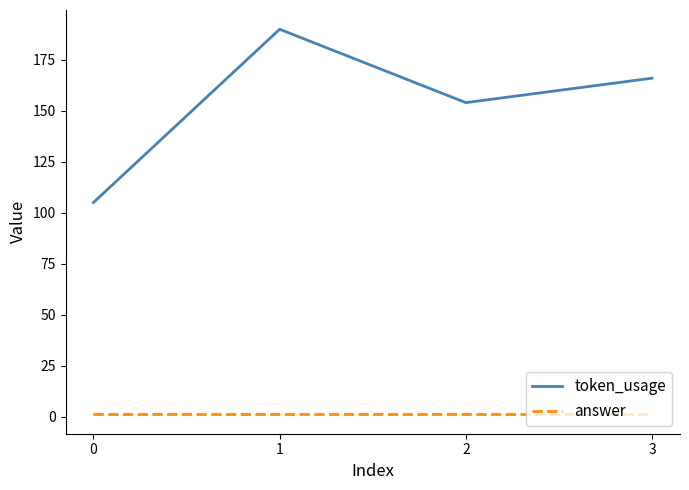

List the series in order of their peak value, highest first.

token_usage, answer